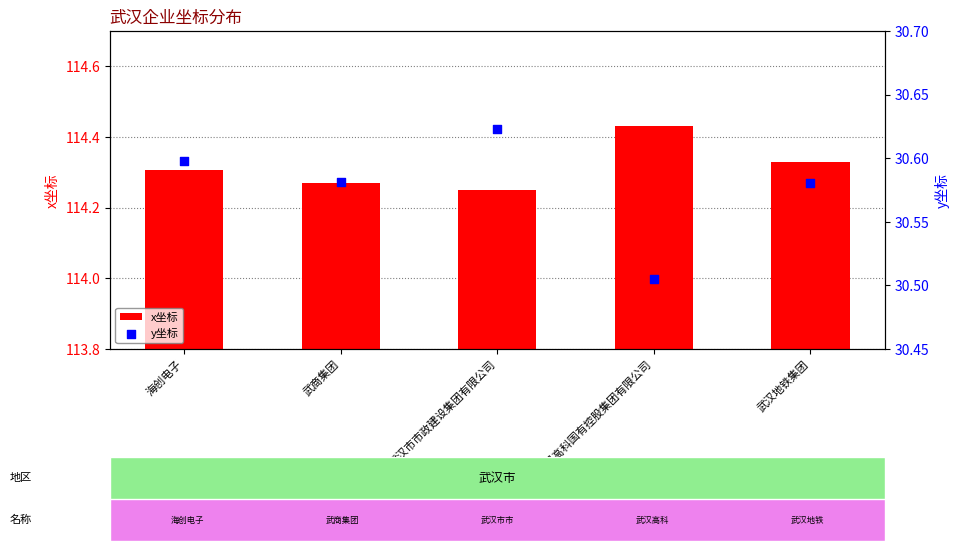

What are all the series names shown in the legend?

x坐标, y坐标